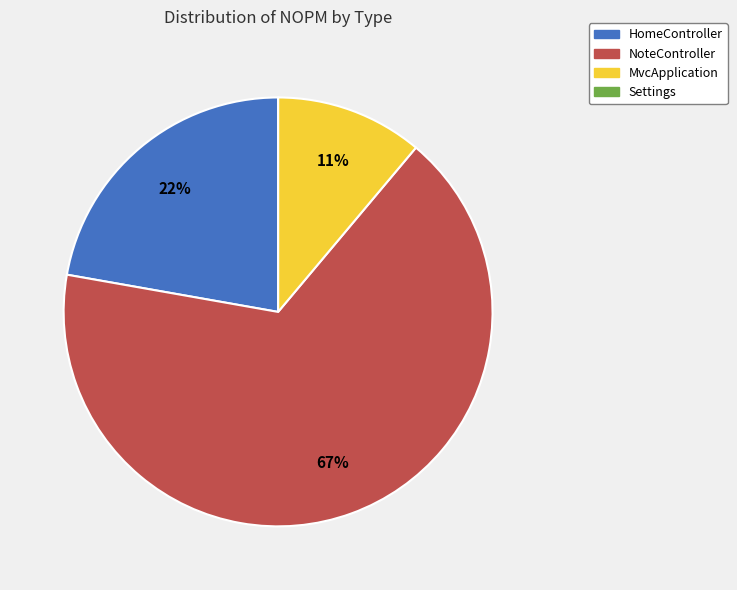

Is there any slice that represents more than half of the pie?

Yes